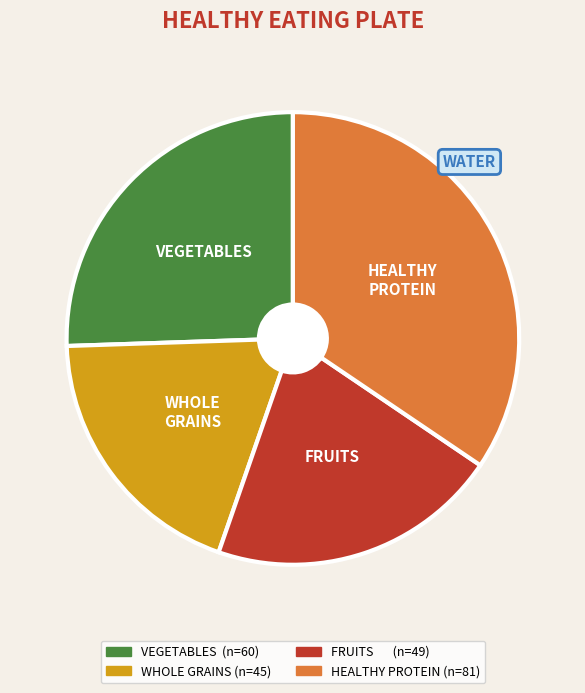

Is there any slice that represents more than half of the pie?

No